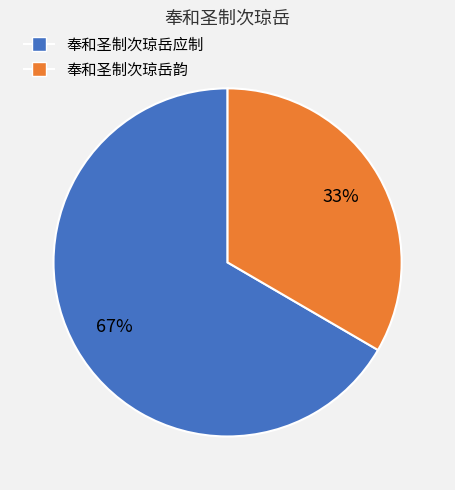

To the nearest percent, what is the average slice percentage?

50%